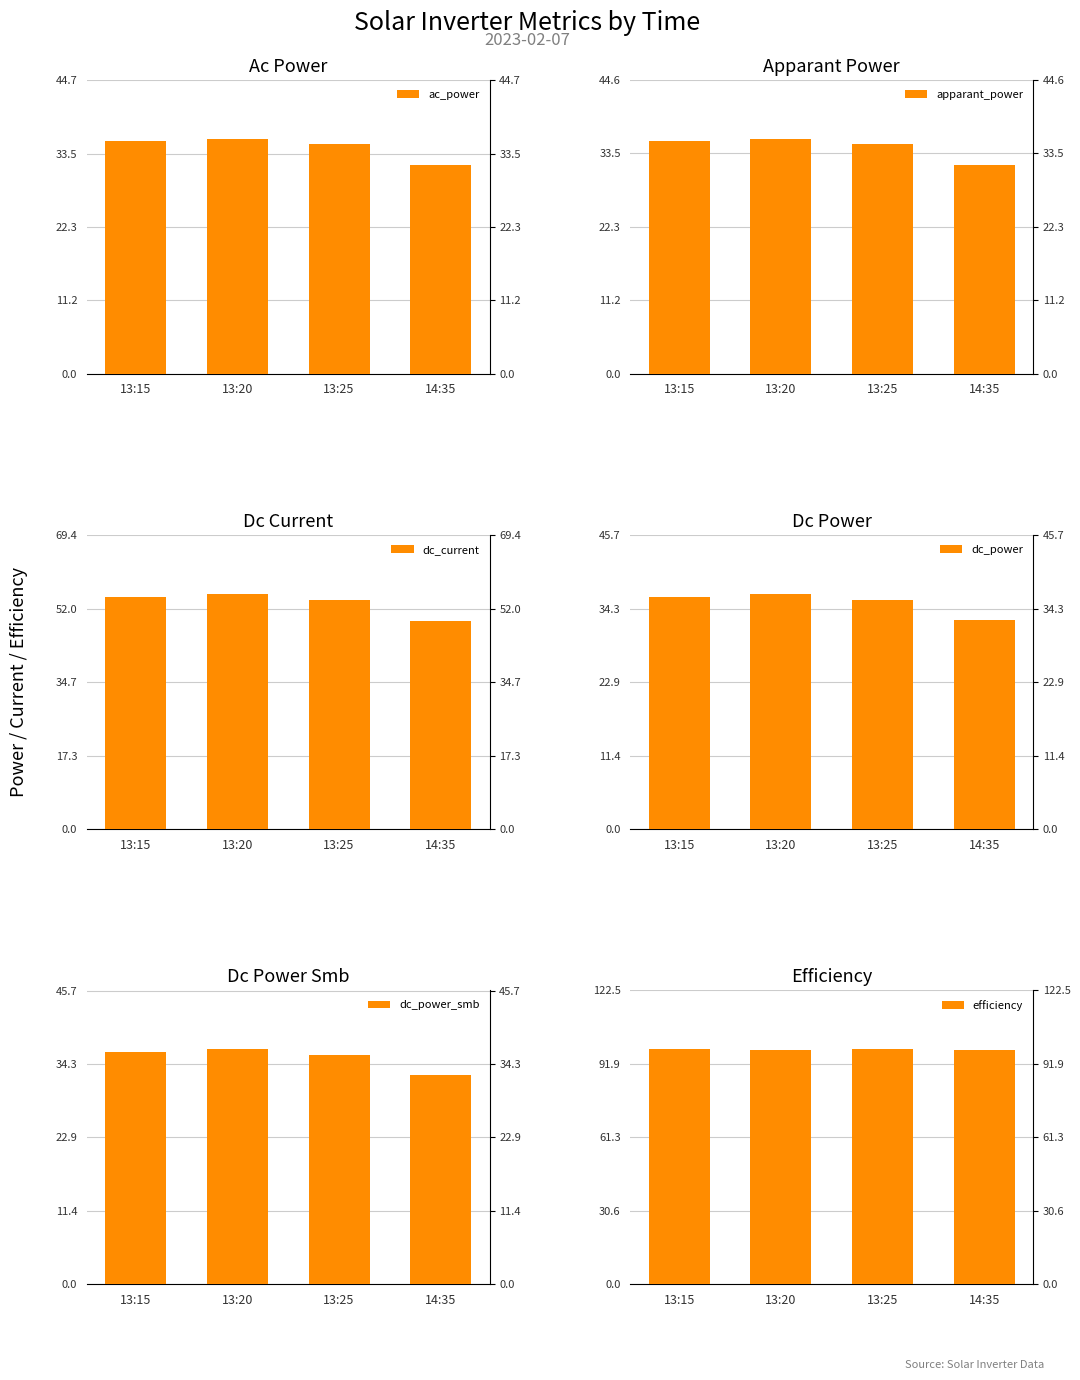

List the labels in order of apparant_power value, largest first.

13:20, 13:15, 13:25, 14:35